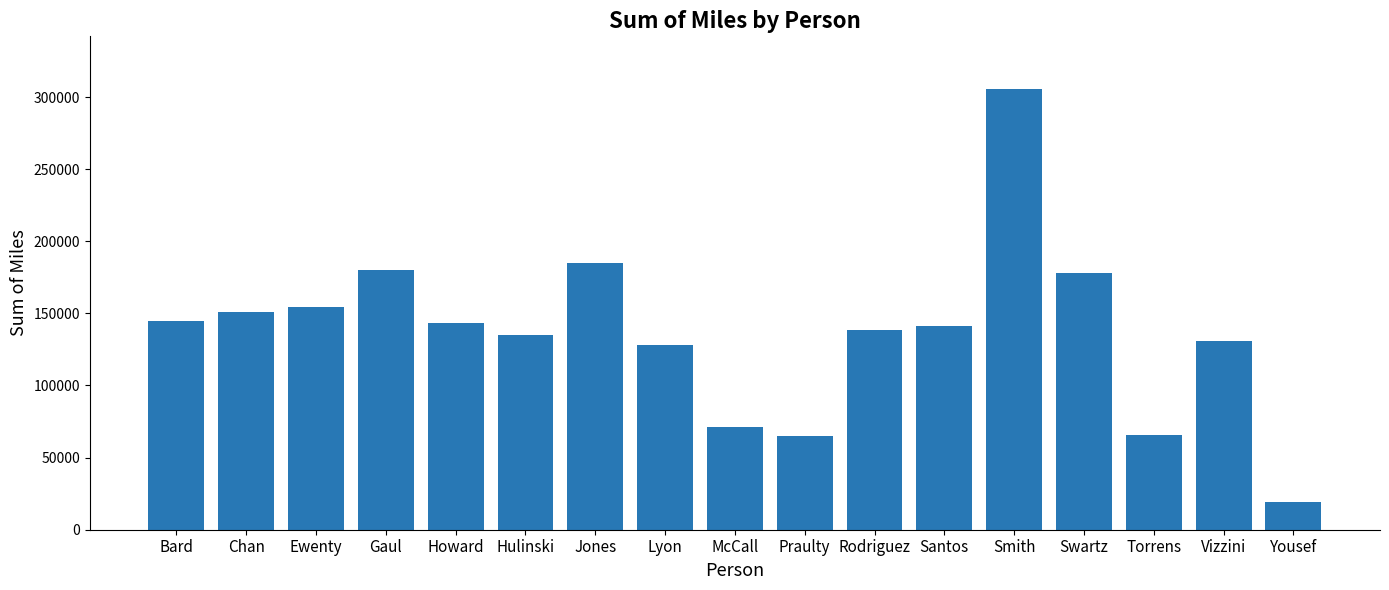

What is the smallest value displayed?

19341.7